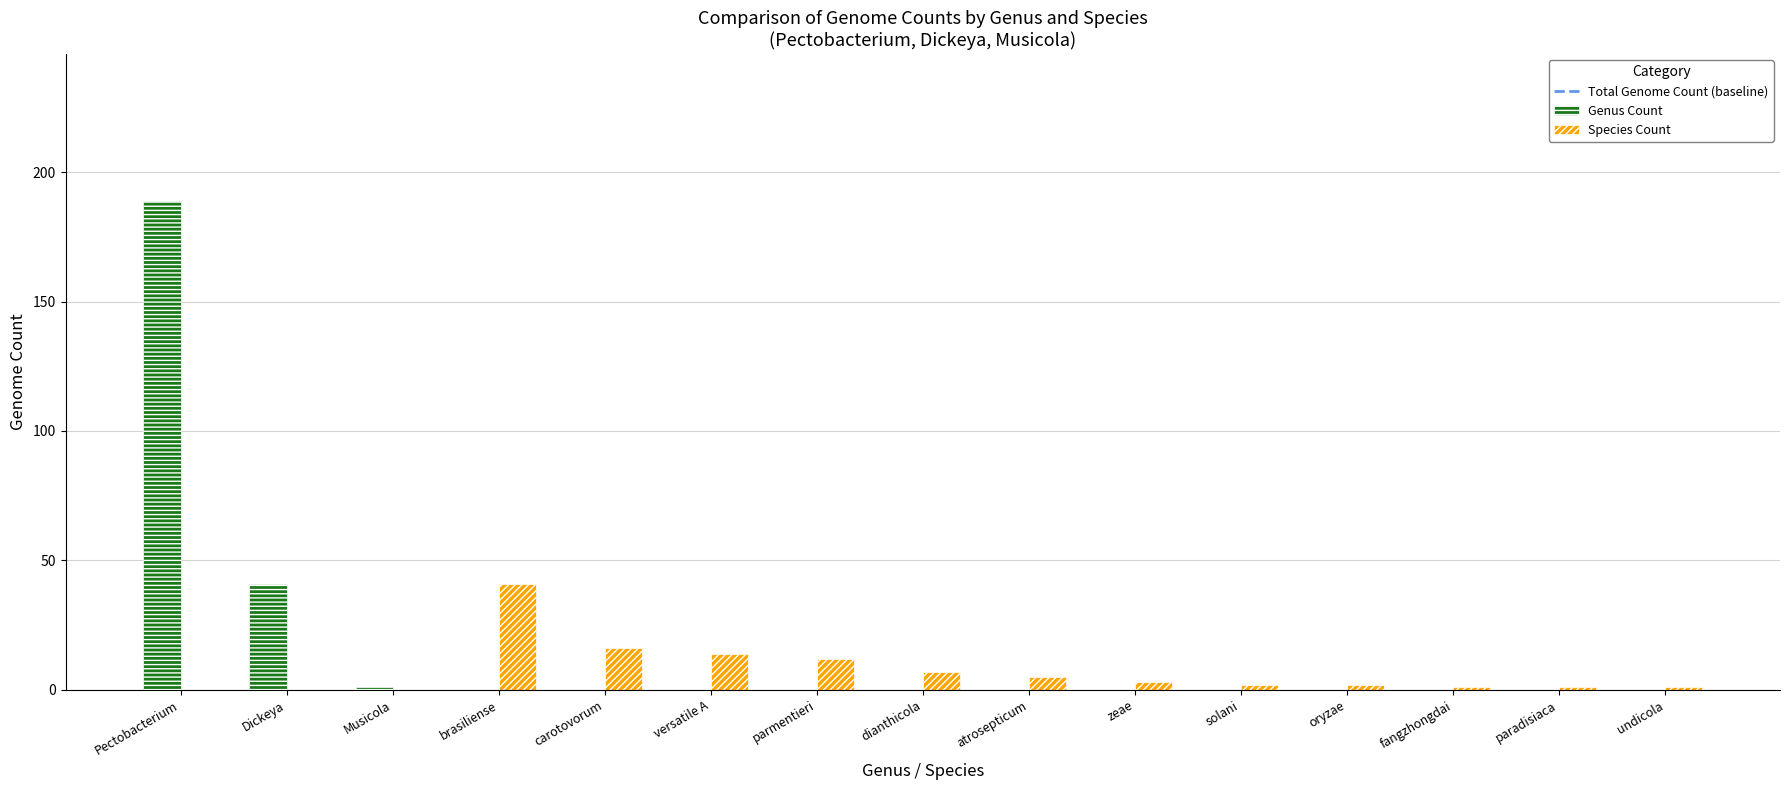

Reading right to left, extract all data points from this chart.

Genus Count: undicola=0	paradisiaca=0	fangzhongdai=0	oryzae=0	solani=0	zeae=0	atrosepticum=0	dianthicola=0	parmentieri=0	versatile A=0	carotovorum=0	brasiliense=0	Musicola=1	Dickeya=41	Pectobacterium=189
Species Count: undicola=1	paradisiaca=1	fangzhongdai=1	oryzae=2	solani=2	zeae=3	atrosepticum=5	dianthicola=7	parmentieri=12	versatile A=14	carotovorum=16	brasiliense=41	Musicola=0	Dickeya=0	Pectobacterium=0